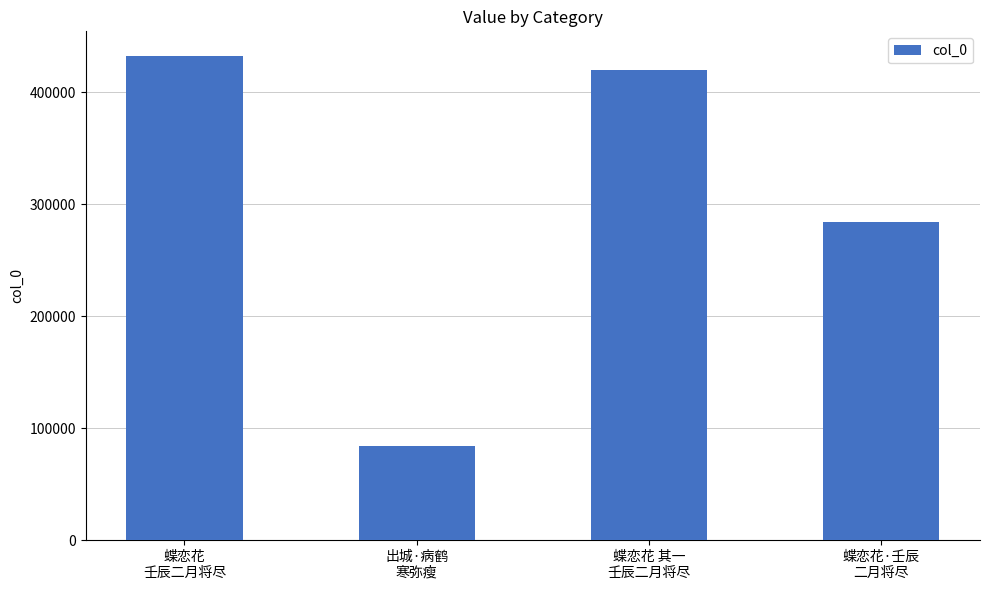

What is the label of the 3rd bar from the left?

蝶恋花 其一
壬辰二月将尽